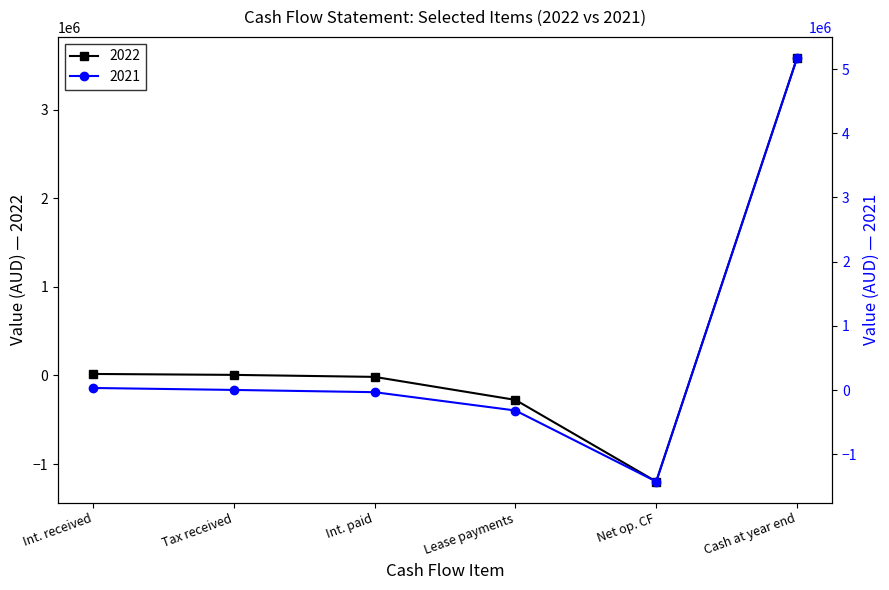

True or false: 2022 and 2021 intersect in this chart.

True